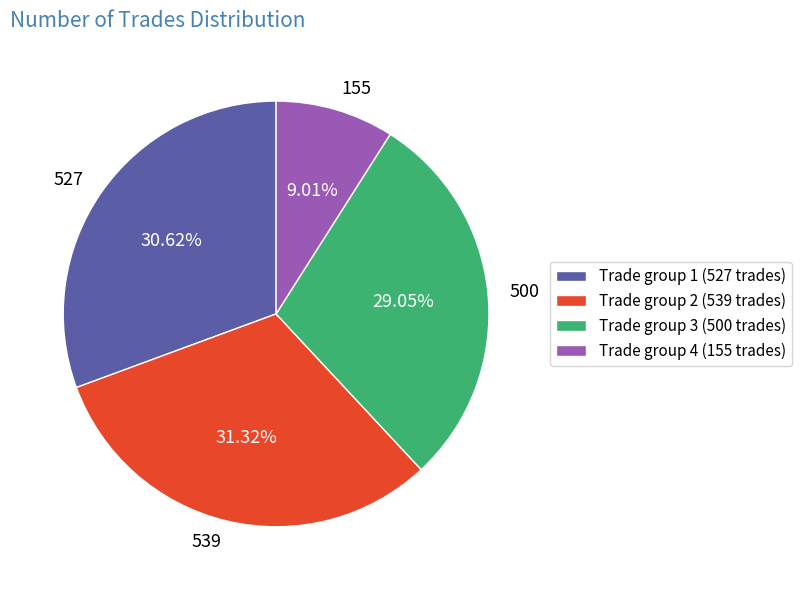

Count the number of slices in the pie.

4